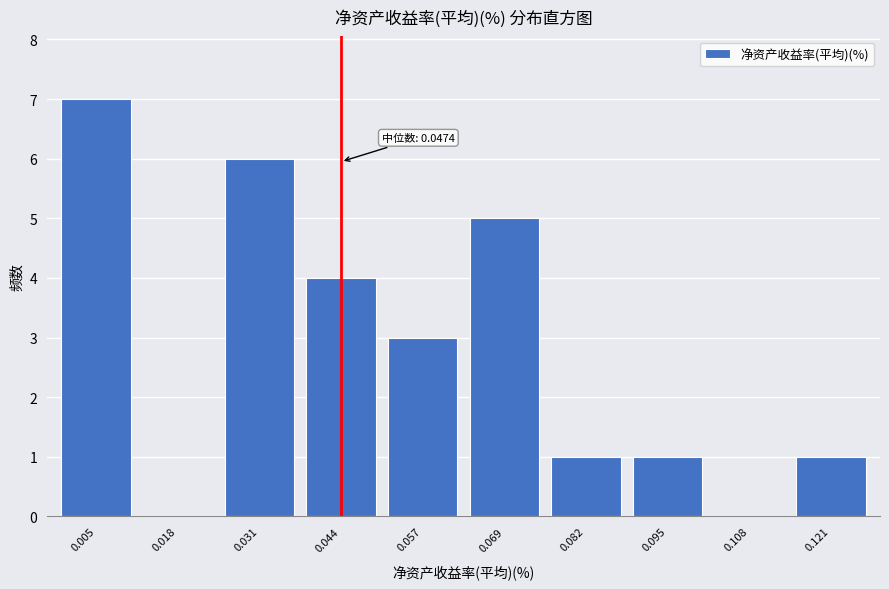

Reading left to right, what are all the values shown in this chart?

0.005=7	0.018=0	0.031=6	0.044=4	0.057=3	0.069=5	0.082=1	0.095=1	0.108=0	0.121=1